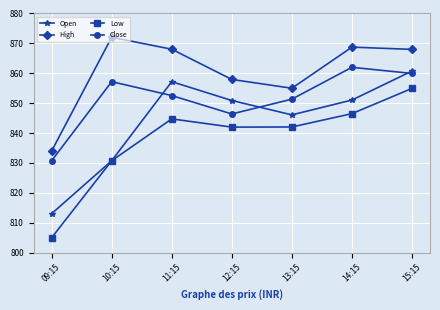

How many categories are shown in the chart?

7